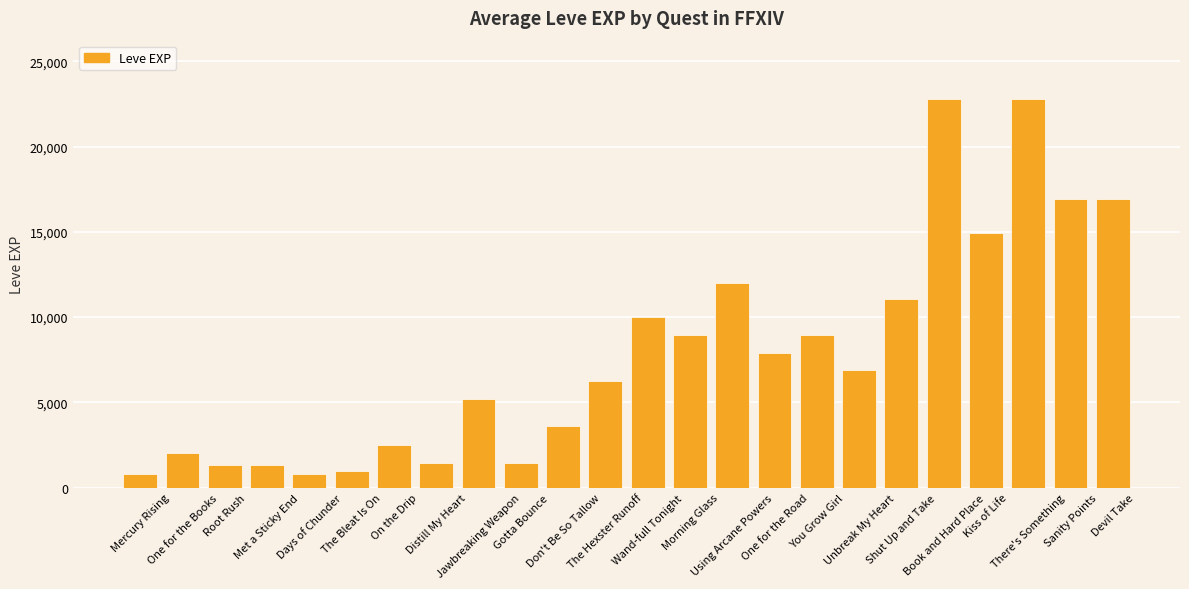

What is the change in value from Unbreak My Heart to Kiss of Life?

+8040